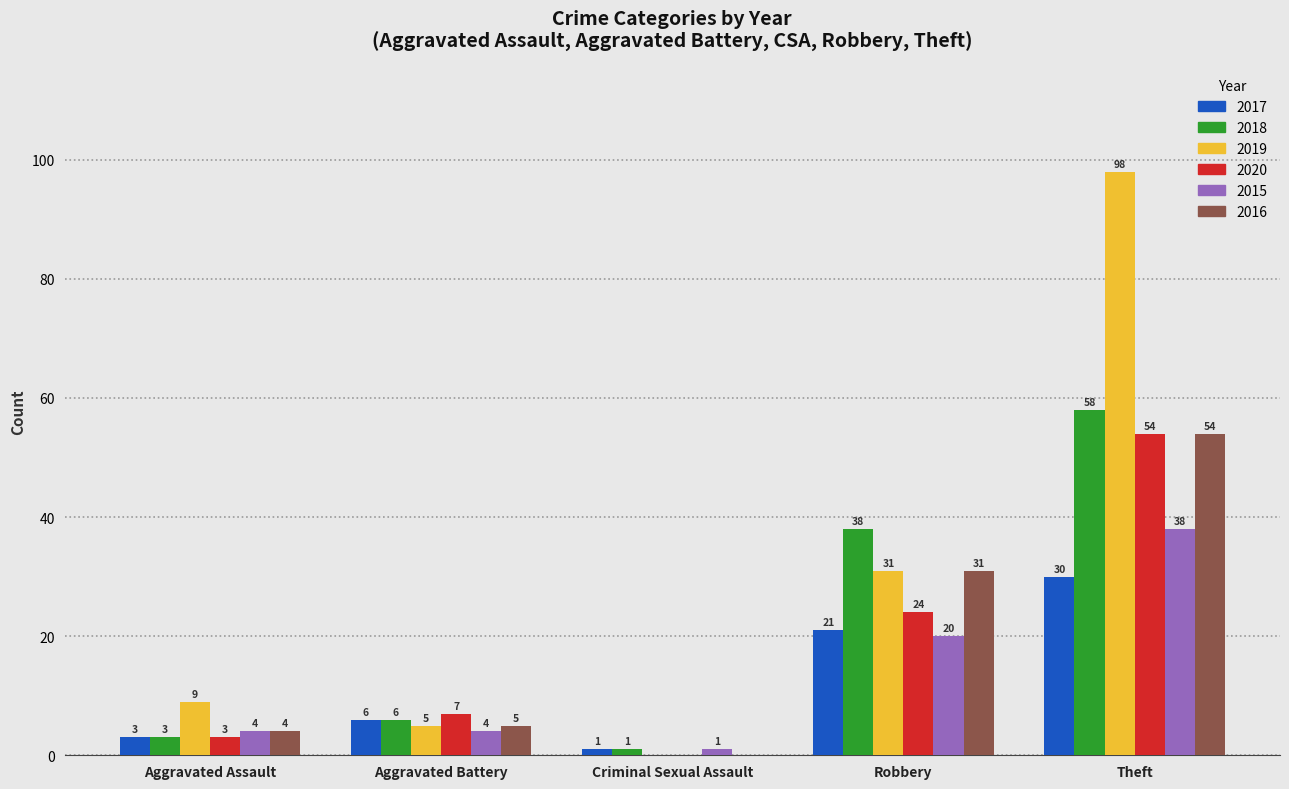

How many distinct data groups are displayed?

6